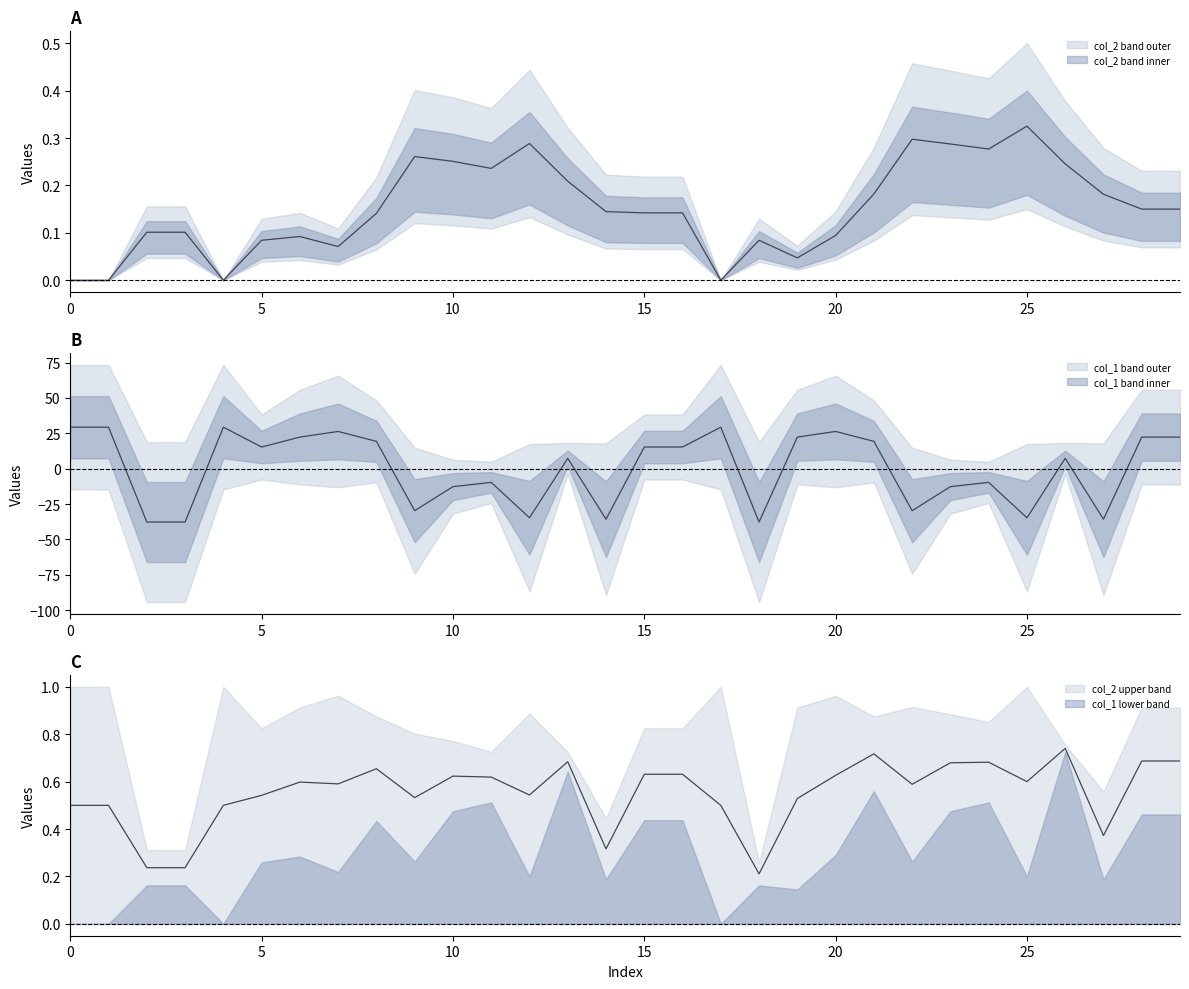

Which series has the largest total across all categories?

col_2